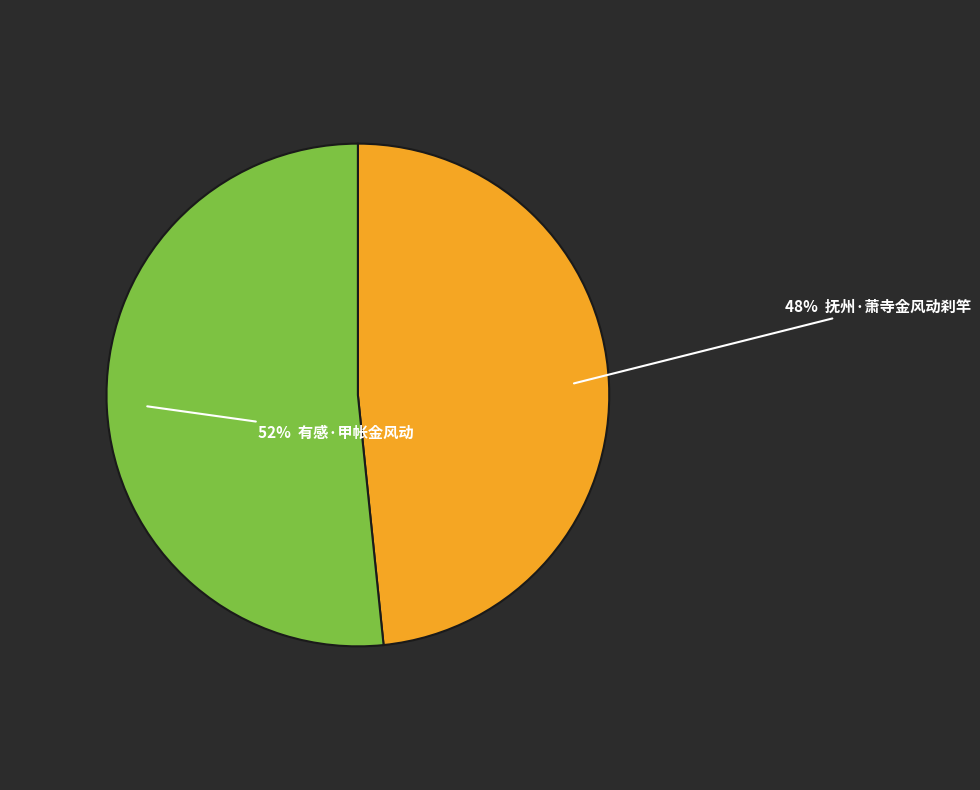

Is there any slice that represents more than half of the pie?

Yes